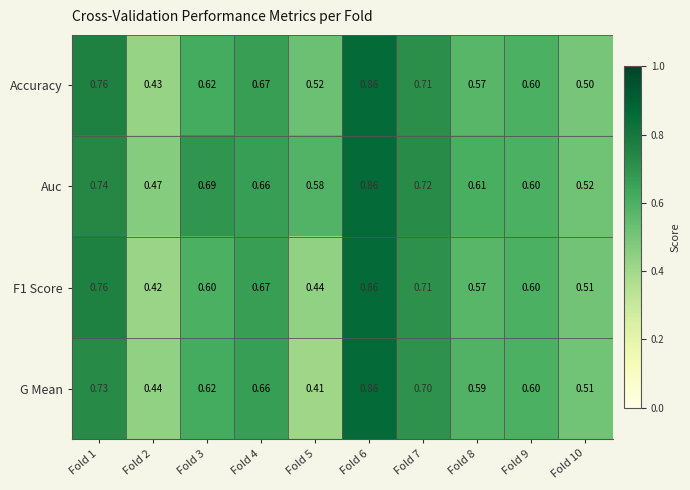

Which series changed the most between Fold 1 and Fold 6?

G Mean